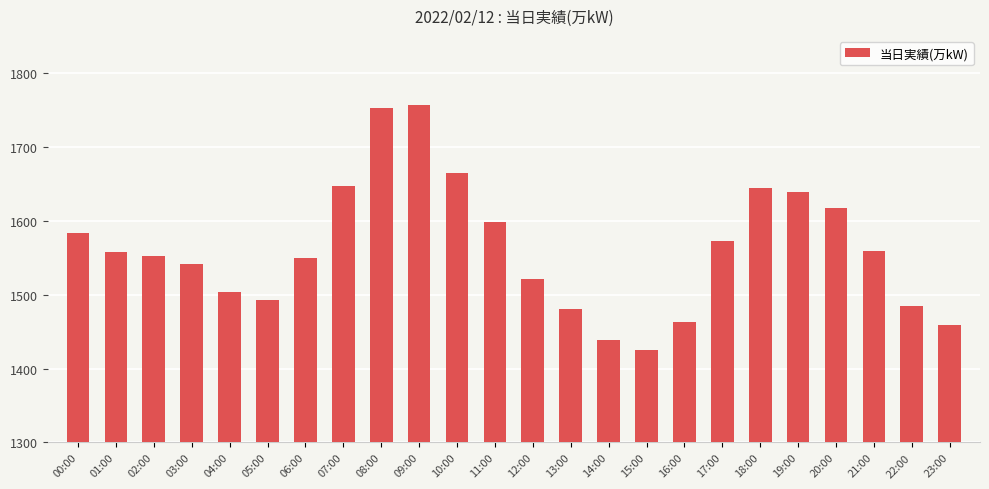

How many data points are less than 1558?

12